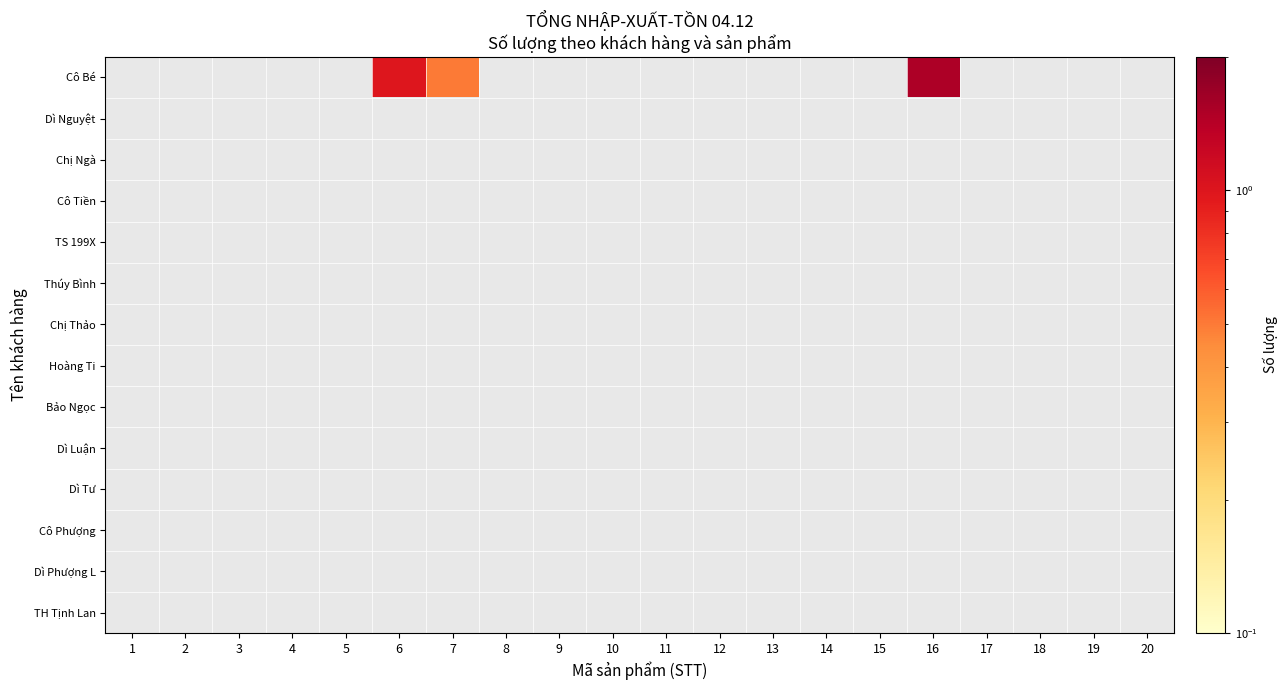

Rank the series by their maximum value, from highest to lowest.

Cô Bé, Dì Nguyệt, Chị Ngà, Cô Tiền, TS 199X, Thúy Bình, Chị Thảo, Hoàng Ti, Bảo Ngọc, Dì Luận, Dì Tư, Cô Phượng, Dì Phượng L, TH Tịnh Lan